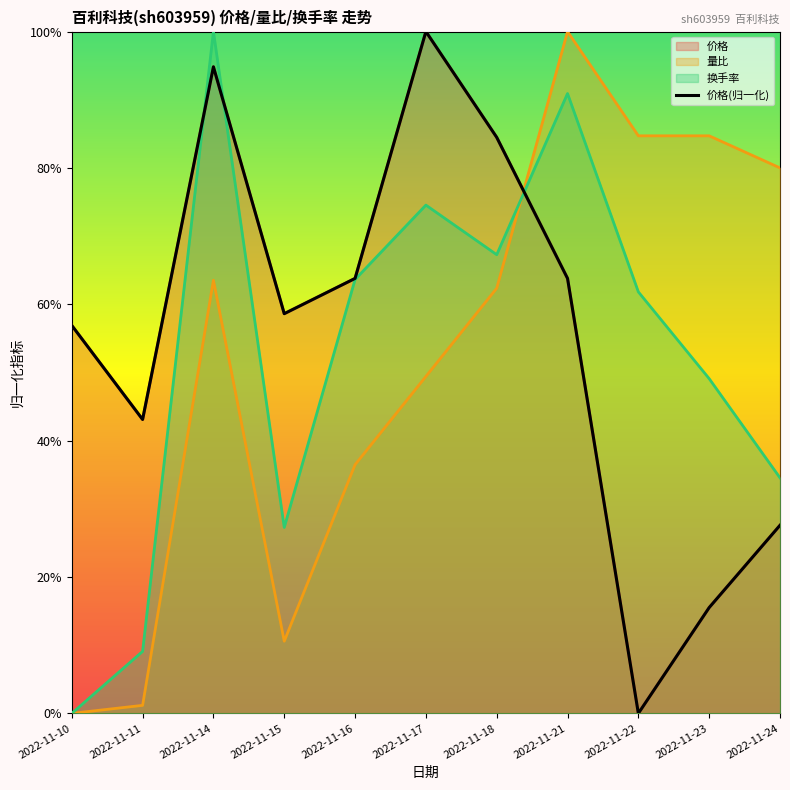

What is the change in value from 2022-11-14 to 2022-11-21?

-0.3